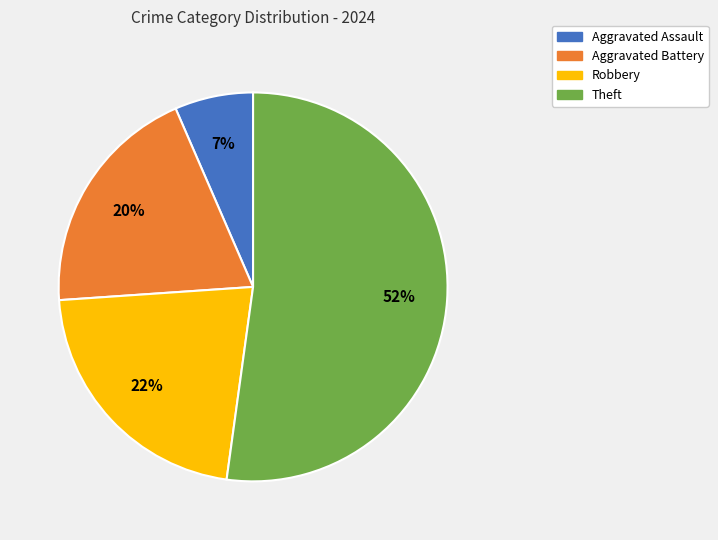

Between Aggravated Assault and Theft, which is larger?

Theft